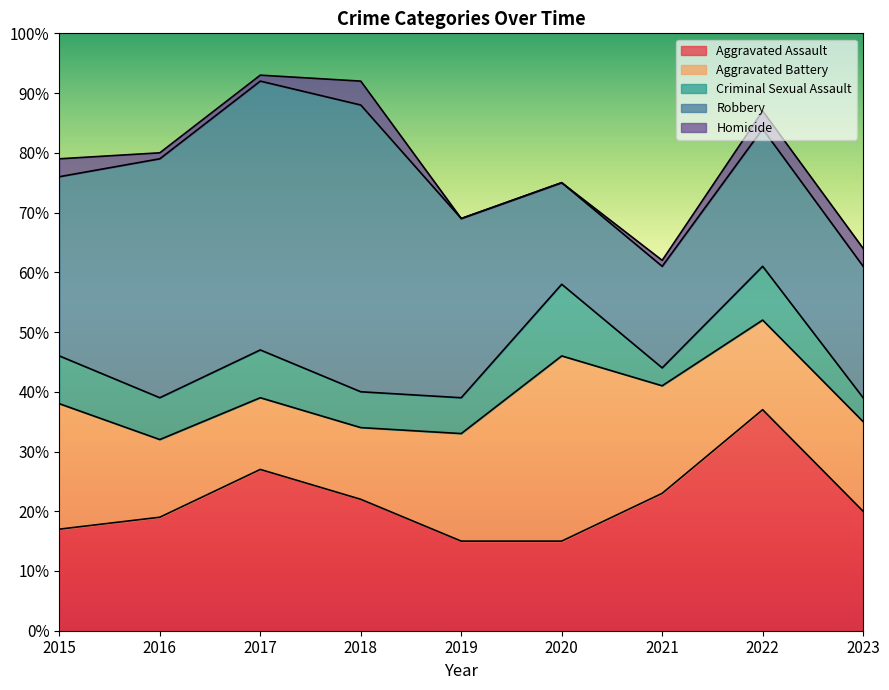

What is the lowest value of the Robbery series?

17